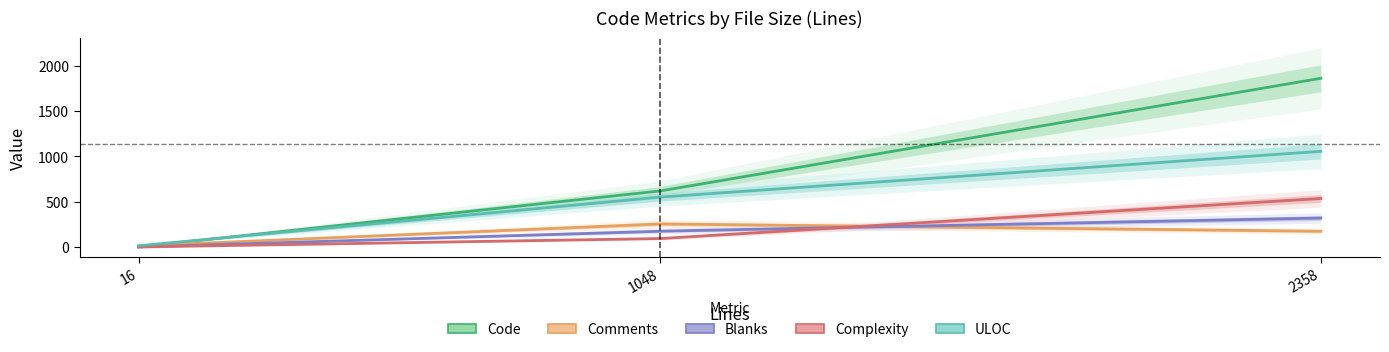

Rank the categories by ULOC value from highest to lowest.

2358, 1048, 16